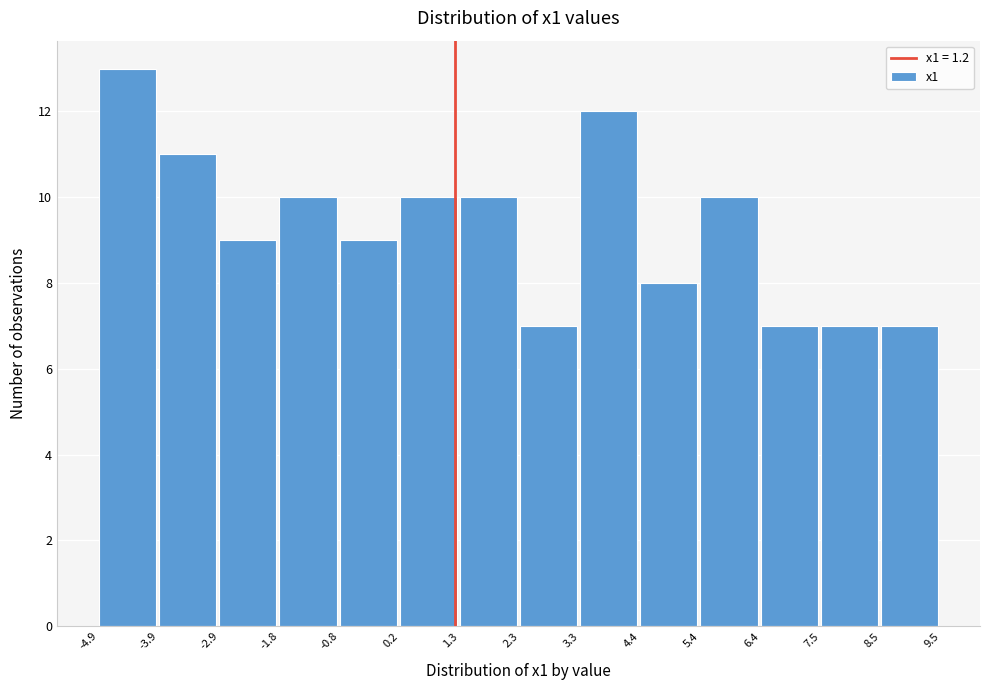

Reading left to right, list every bar in this chart as the range it spans on the x-axis followed by its height. The values are not printed on the chart, so give them approximately, as read against the axis.

-4.9 to -3.9: 13
-3.9 to -2.9: 11
-2.9 to -1.8: 9
-1.8 to -0.8: 10
-0.8 to 0.2: 9
0.2 to 1.3: 10
1.3 to 2.3: 10
2.3 to 3.3: 7
3.3 to 4.4: 12
4.4 to 5.4: 8
5.4 to 6.4: 10
6.4 to 7.5: 7
7.5 to 8.5: 7
8.5 to 9.5: 7